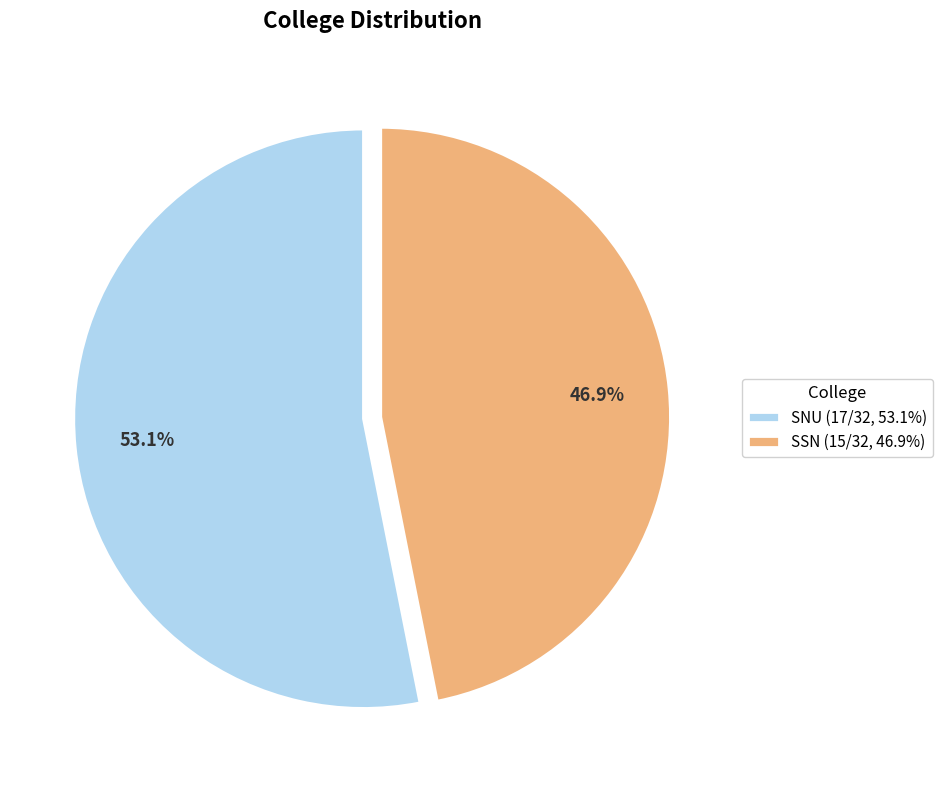

Between SSN (15/32, 46.9%) and SNU (17/32, 53.1%), which is larger?

SNU (17/32, 53.1%)